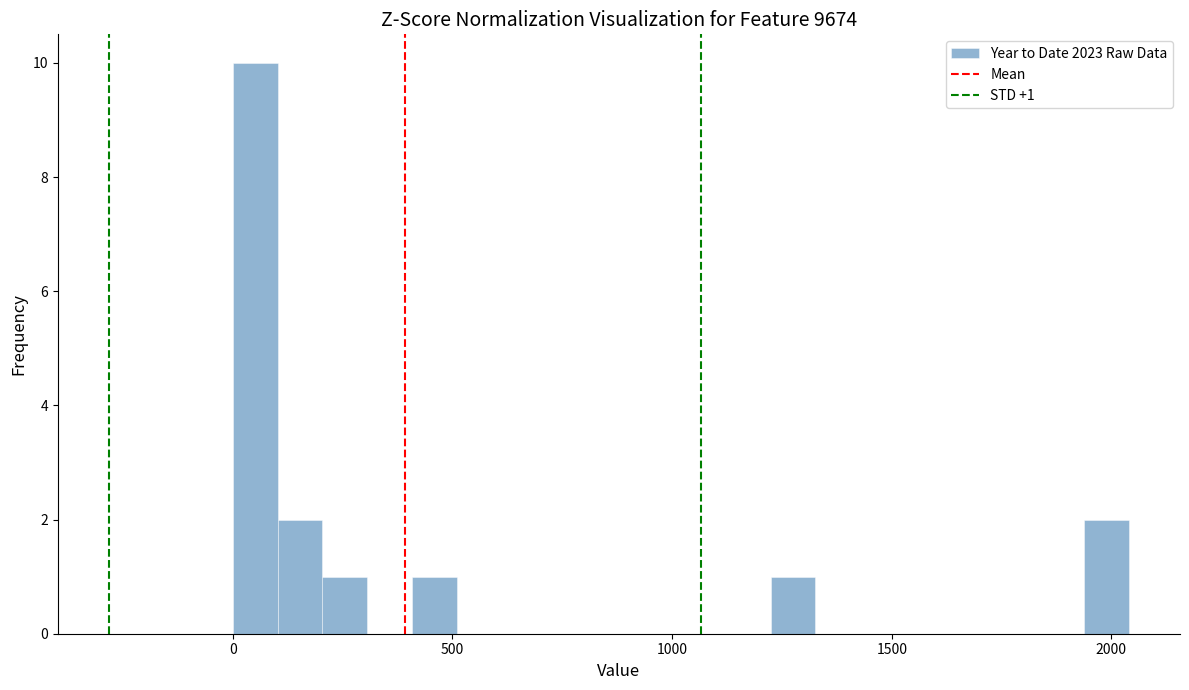

Around what value on the x-axis is the tallest bar? Give the approximate position of its centre, as read against the axis.

50